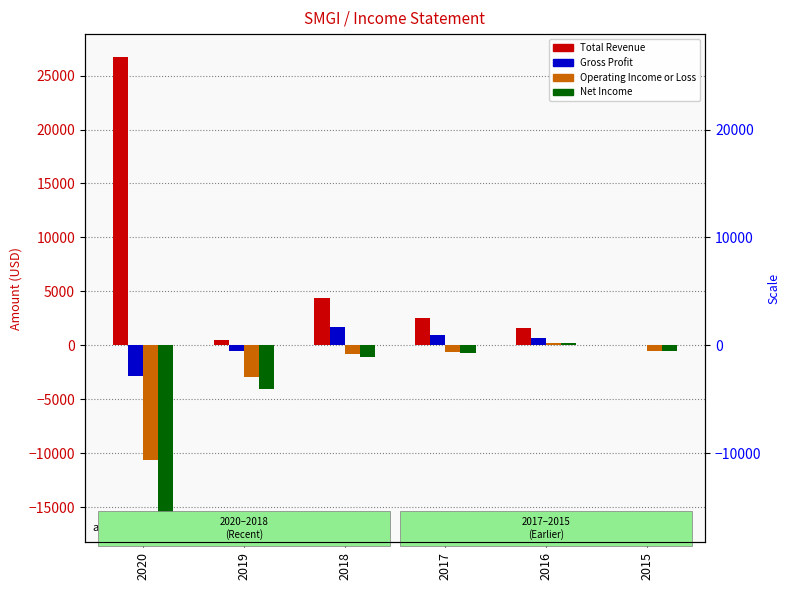

How many distinct data groups are displayed?

4